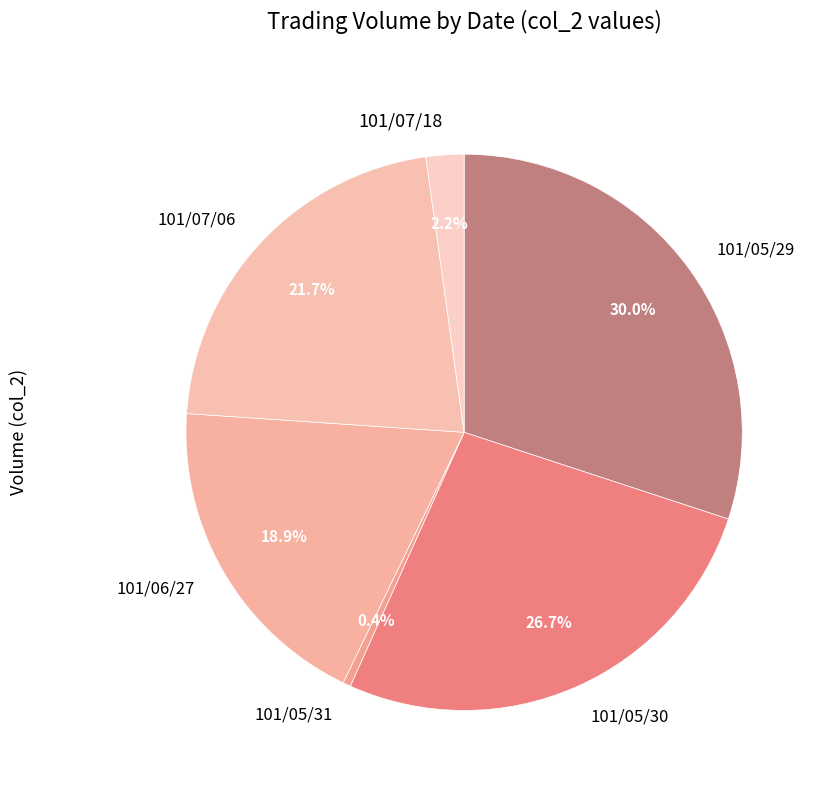

How much of the chart is everything except 101/06/27?

81.1%